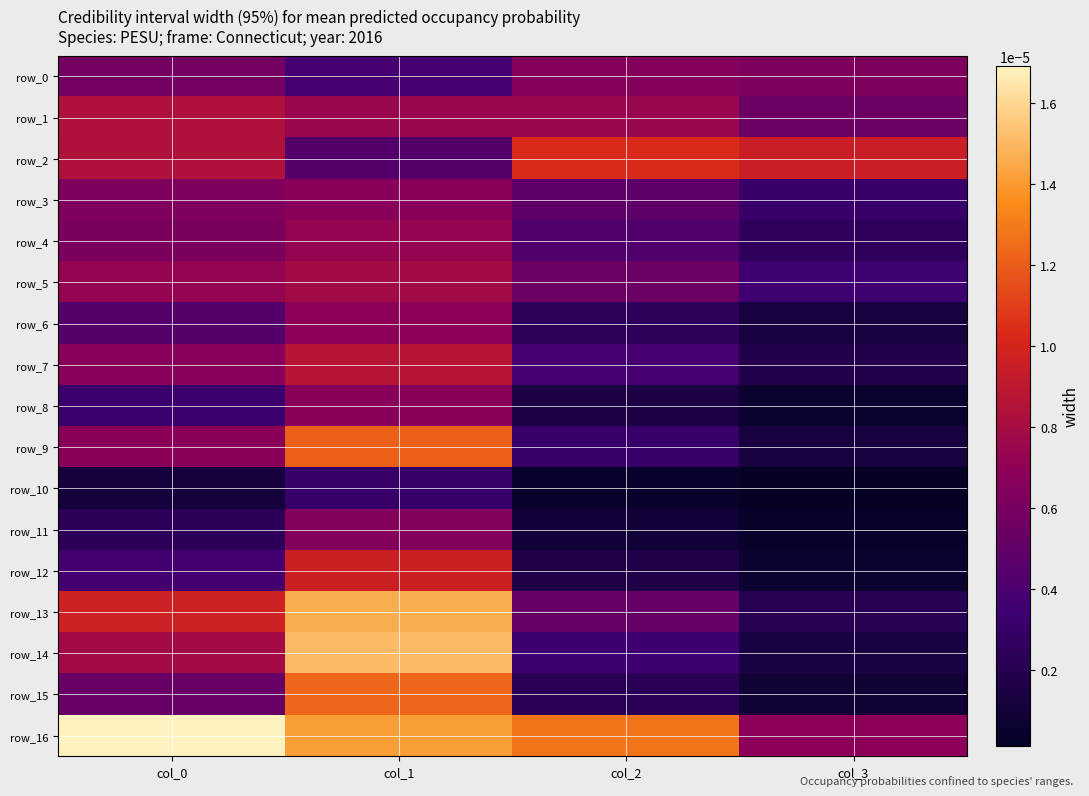

Which label corresponds to the largest value in the chart?

col_0